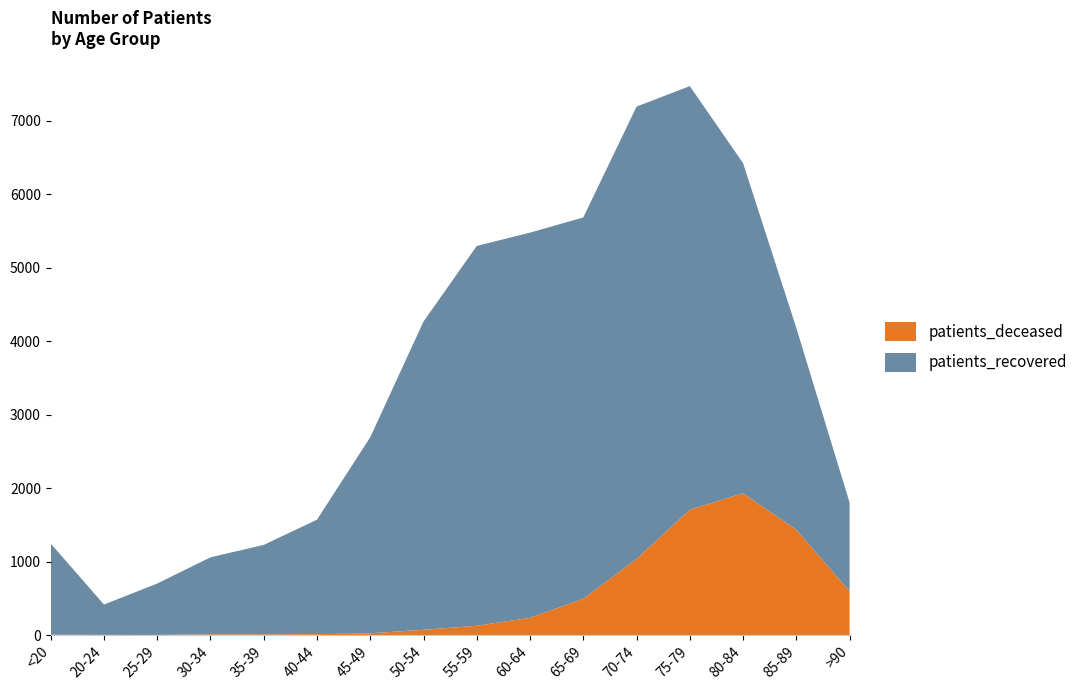

Reading left to right, extract all data points from this chart.

patients_deceased: <20=6	20-24=3	25-29=2	30-34=11	35-39=11	40-44=12	45-49=25	50-54=72	55-59=127	60-64=236	65-69=493	70-74=1036	75-79=1706	80-84=1931	85-89=1433	>90=597
patients_recovered: <20=1240	20-24=413	25-29=700	30-34=1048	35-39=1217	40-44=1559	45-49=2669	50-54=4197	55-59=5170	60-64=5242	65-69=5192	70-74=6158	75-79=5766	80-84=4493	85-89=2747	>90=1207